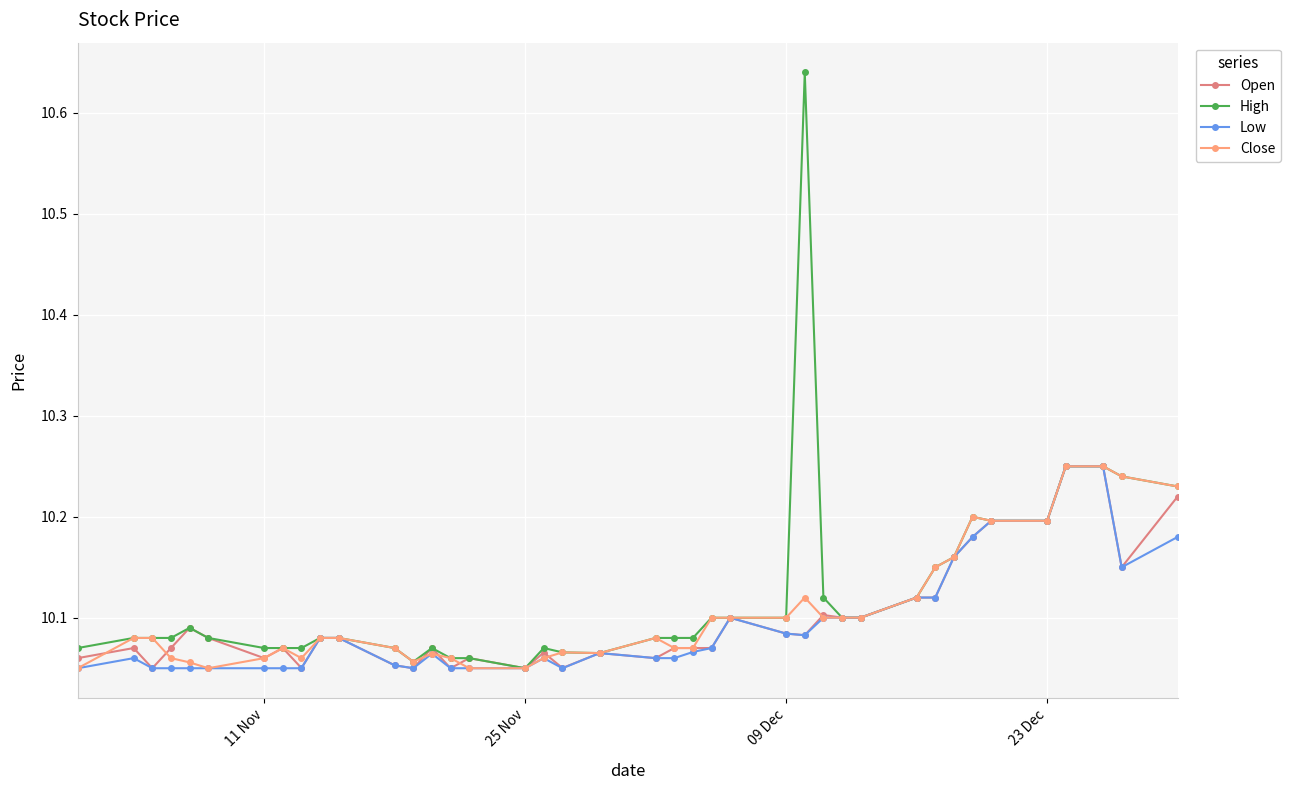

True or false: Close has more than 1 points higher than both neighbors.

True